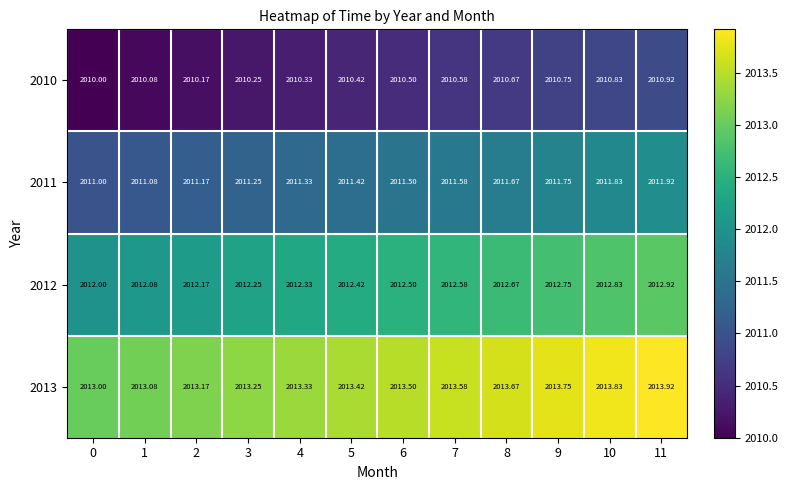

Is the value of 2013 at 5 greater than the value of 2011 at 10?

Yes